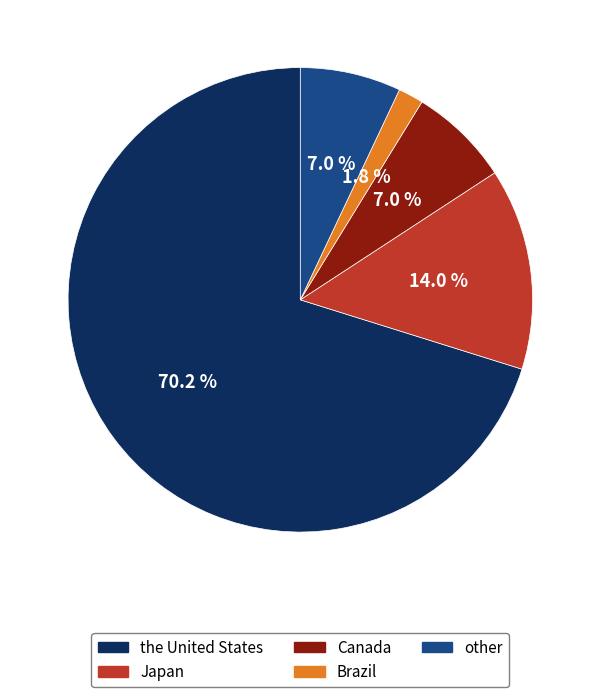

The Japan slice represents 14% of the pie. True or false?

True